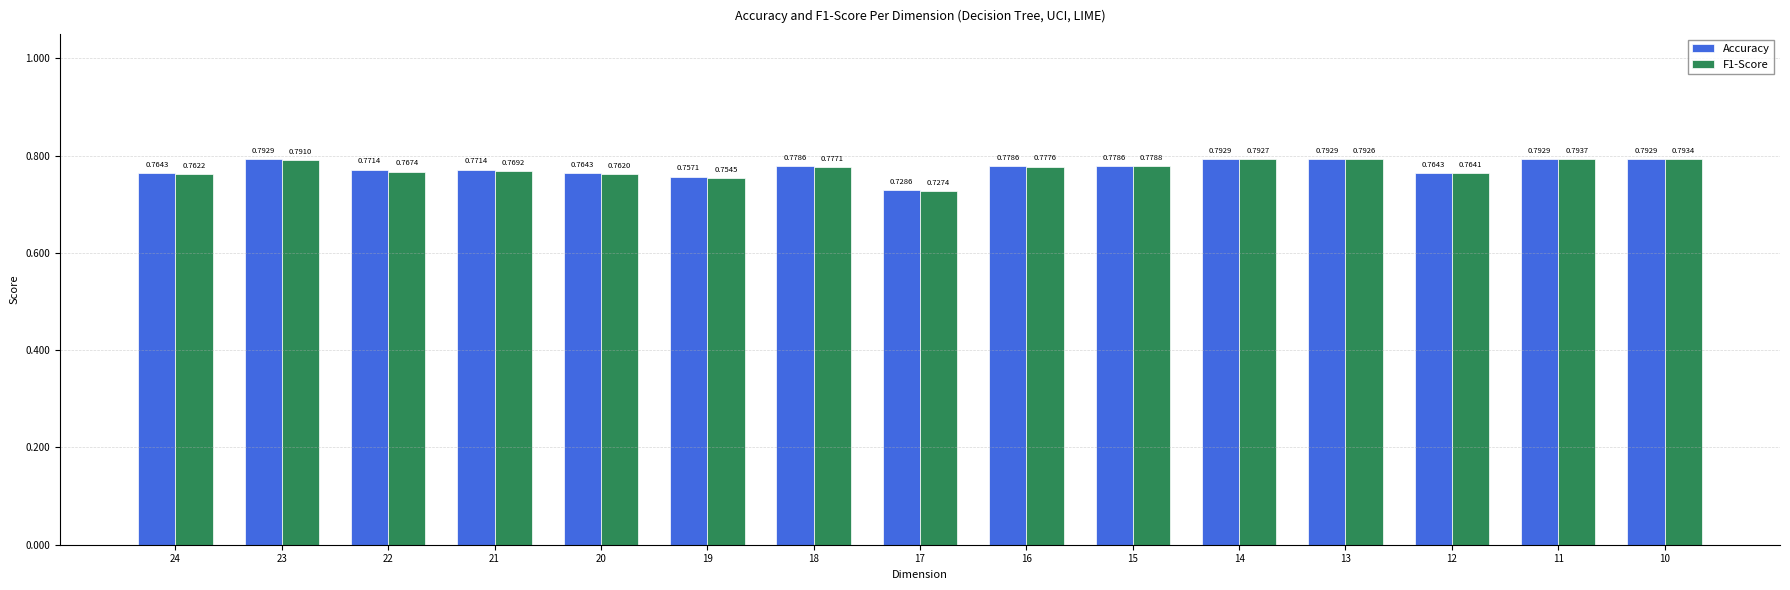

List the labels in order of F1-Score value, largest first.

11, 10, 14, 13, 23, 15, 16, 18, 21, 22, 12, 24, 20, 19, 17